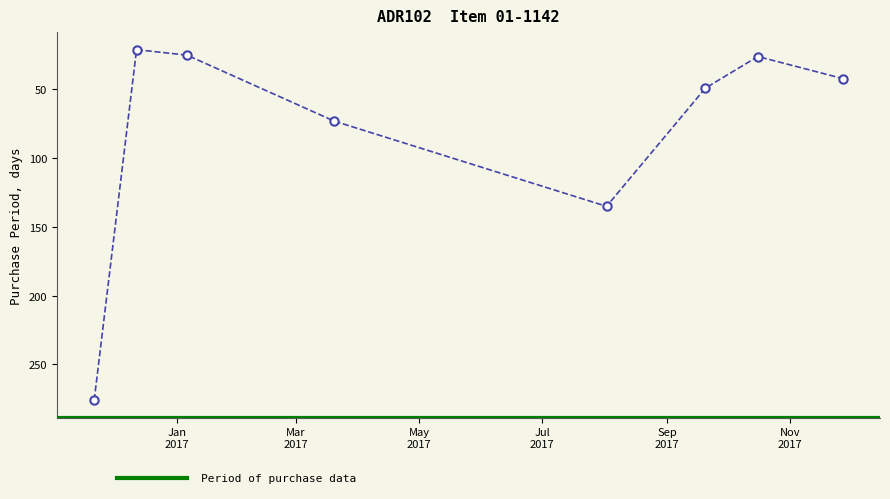

What is the difference between the second highest and second lowest values?

110